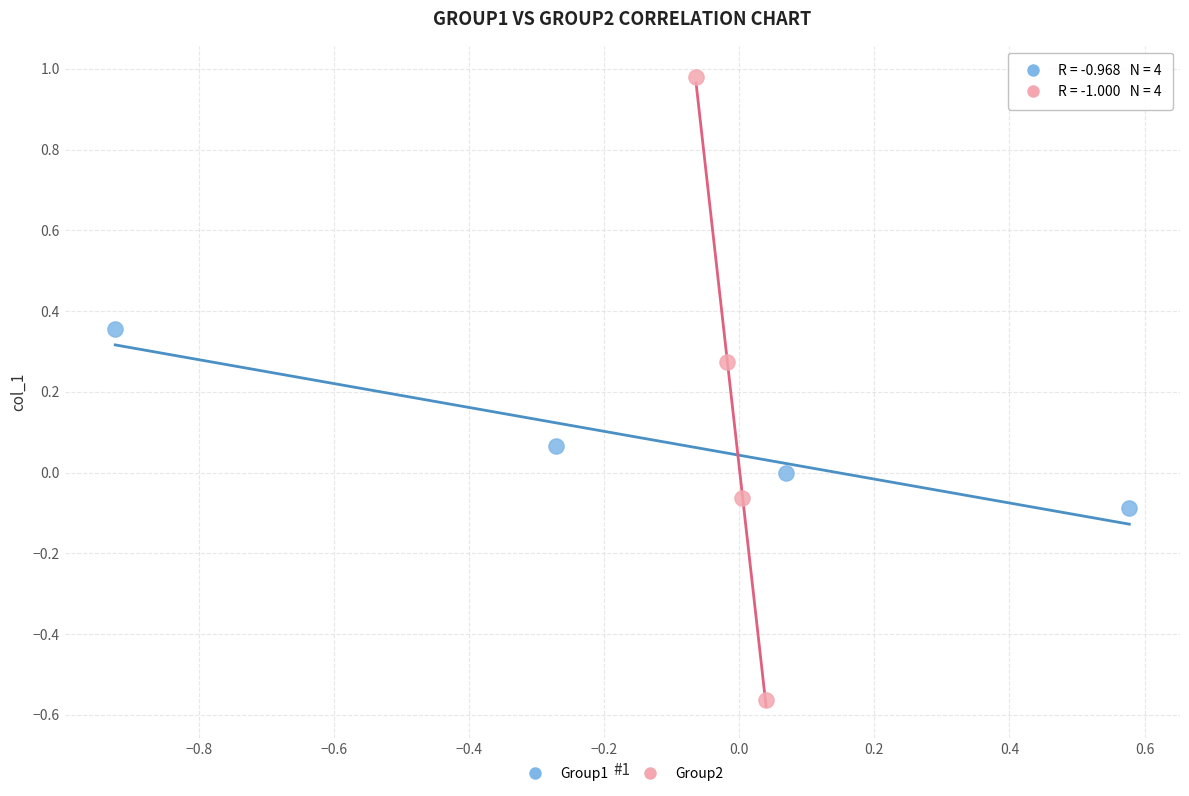

Which series has the widest spread of Y values?

Group2